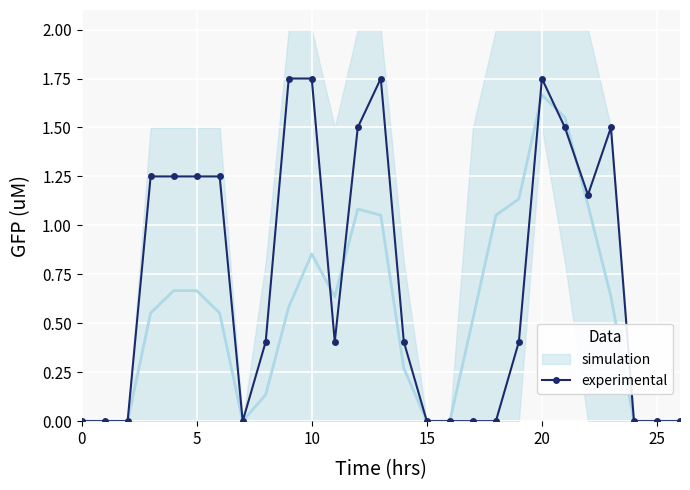

True or false: the data shows 2.9 at 10.

False